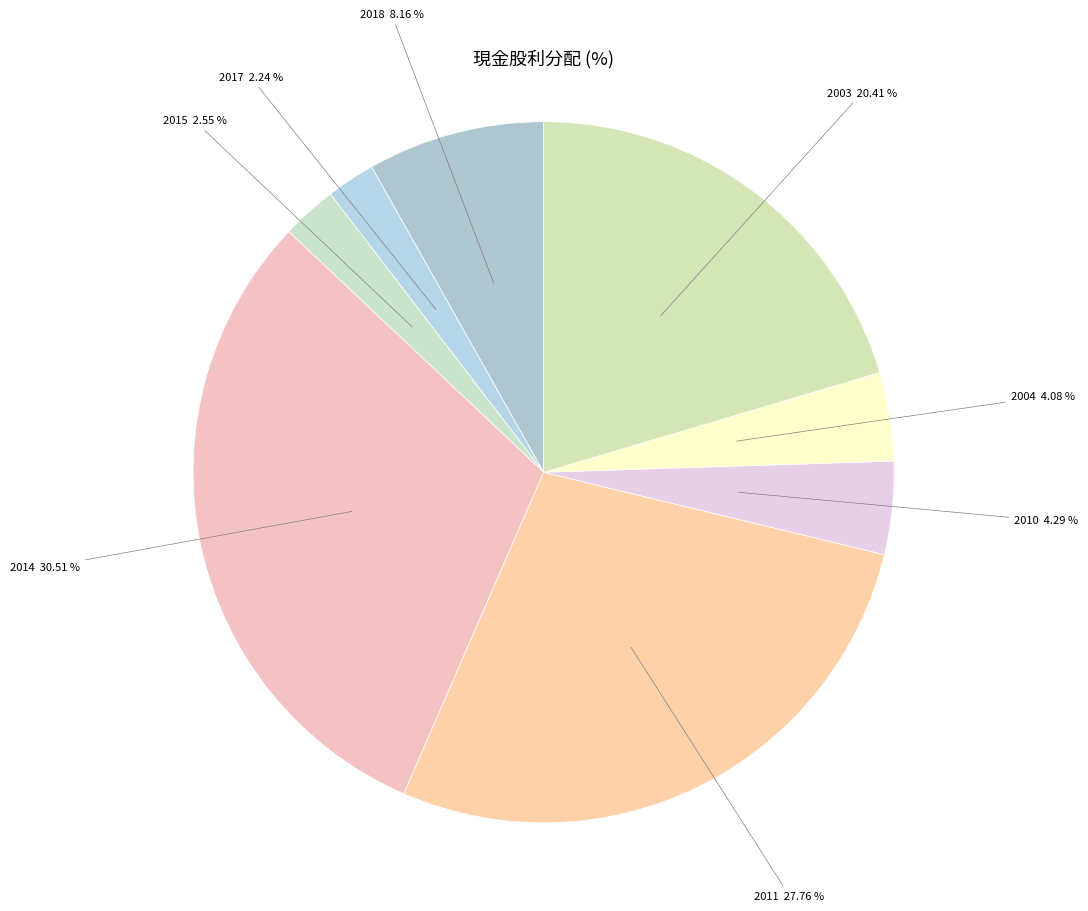

Is there any slice that represents more than half of the pie?

No